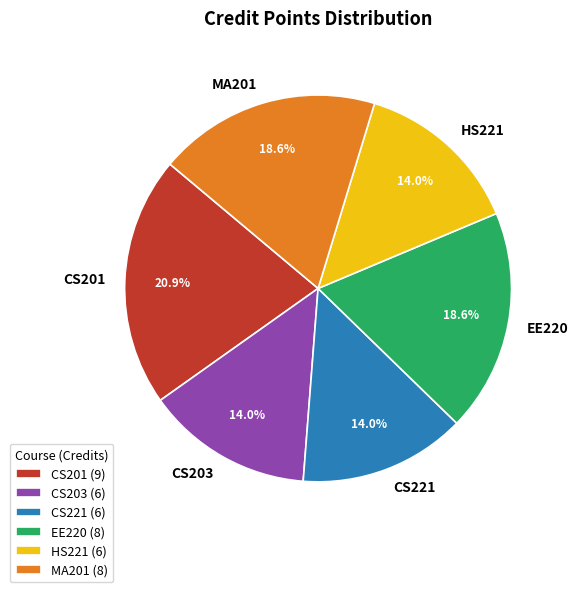

True or false: CS203 accounts for 24% of the total.

False